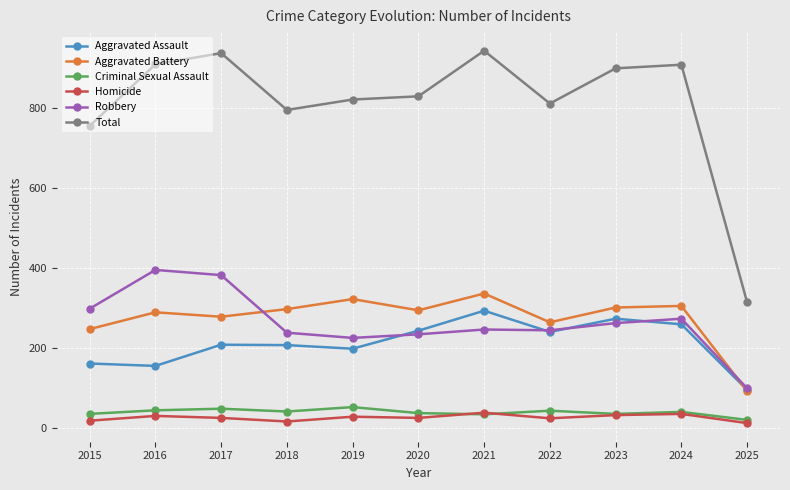

The Aggravated Assault series shows 76 at 2018. True or false?

False